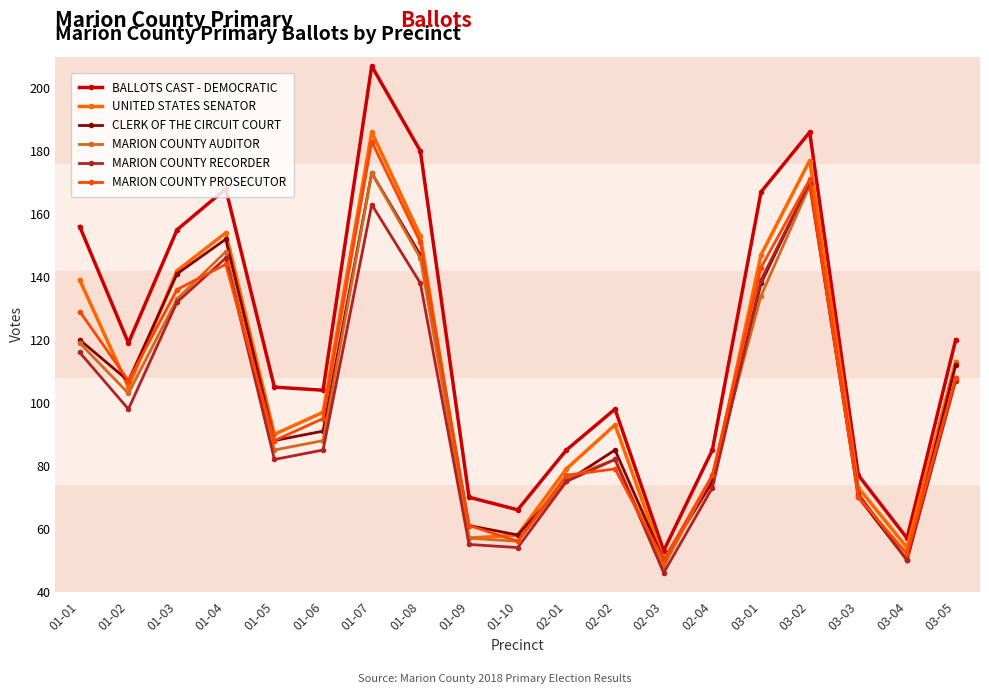

True or false: BALLOTS CAST - DEMOCRATIC and UNITED STATES SENATOR cross at least once.

False